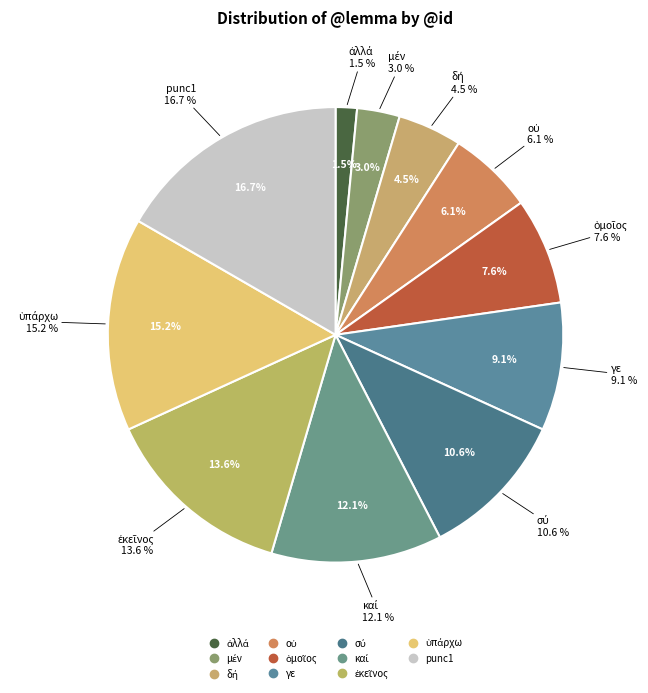

How many slices are in this pie chart?

11